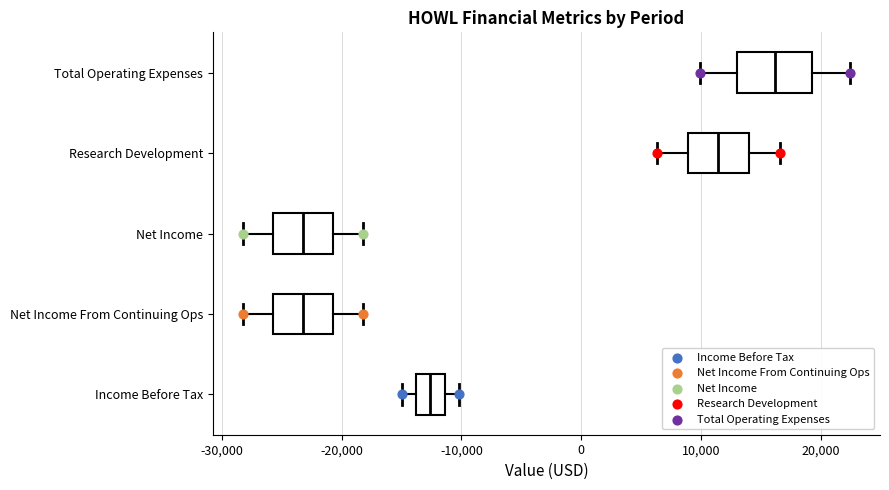

Which box is the widest, from its left edge to its right edge?

Total Operating Expenses